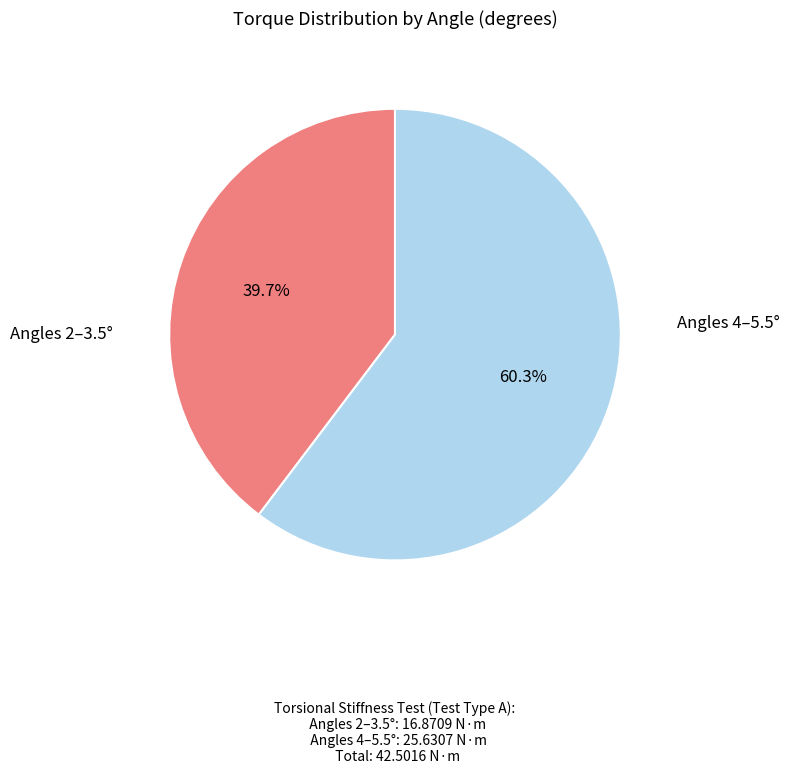

Is there a majority slice in this chart?

Yes